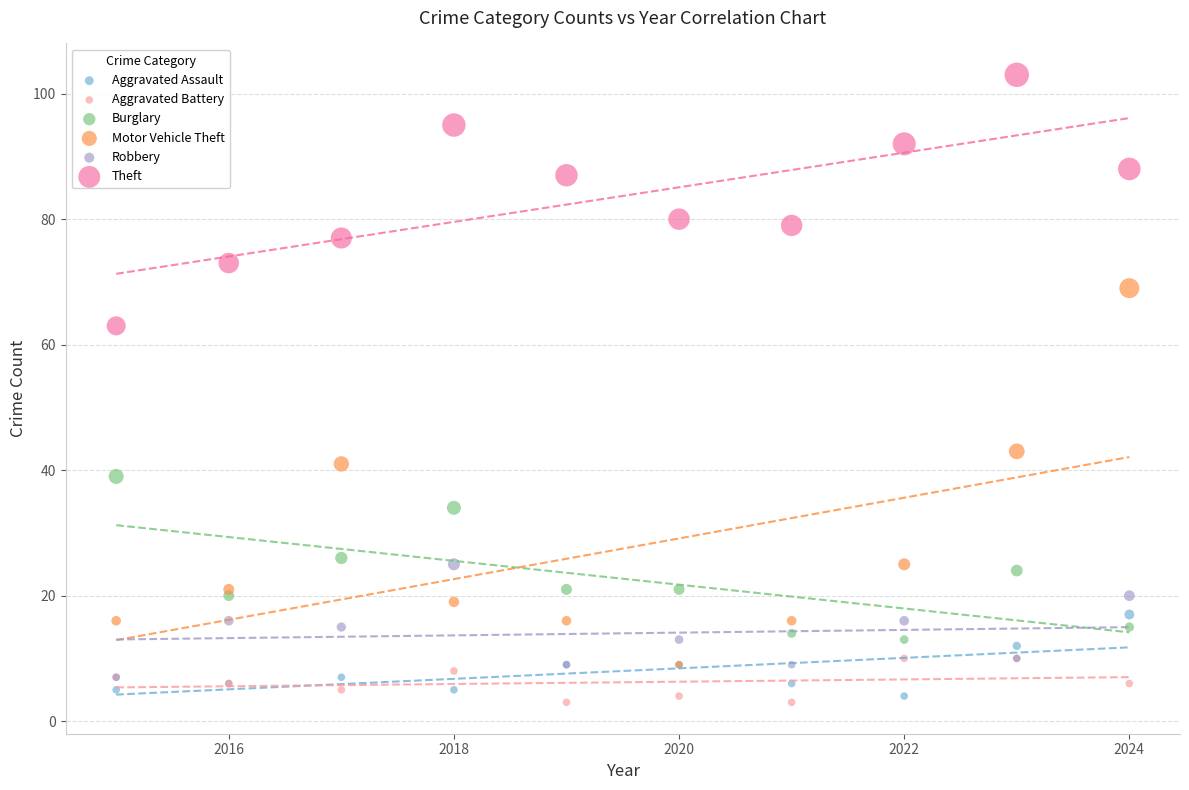

Which series has the widest spread of Y values?

Motor Vehicle Theft